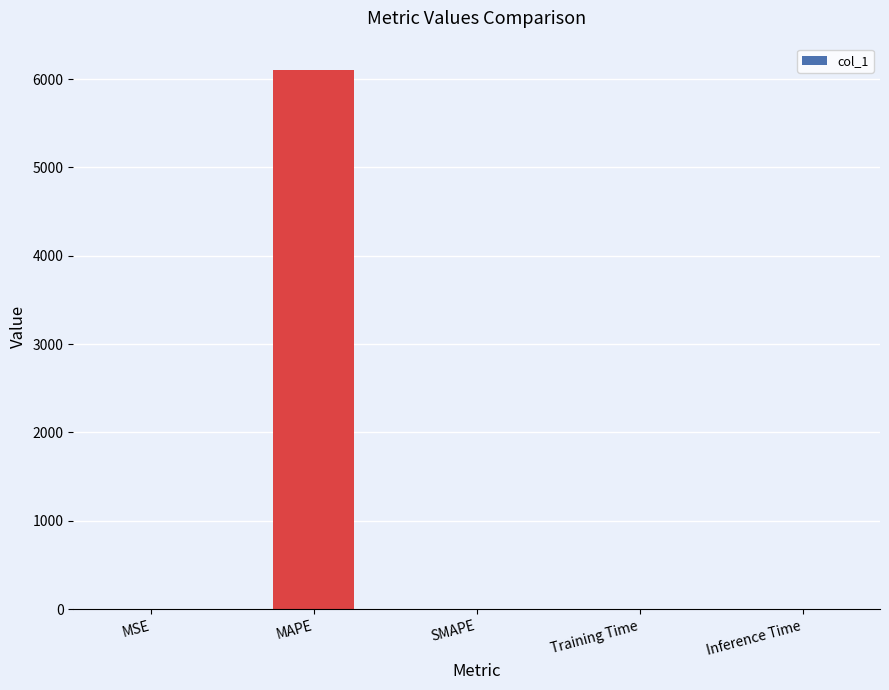

How many distinct data groups are displayed?

1